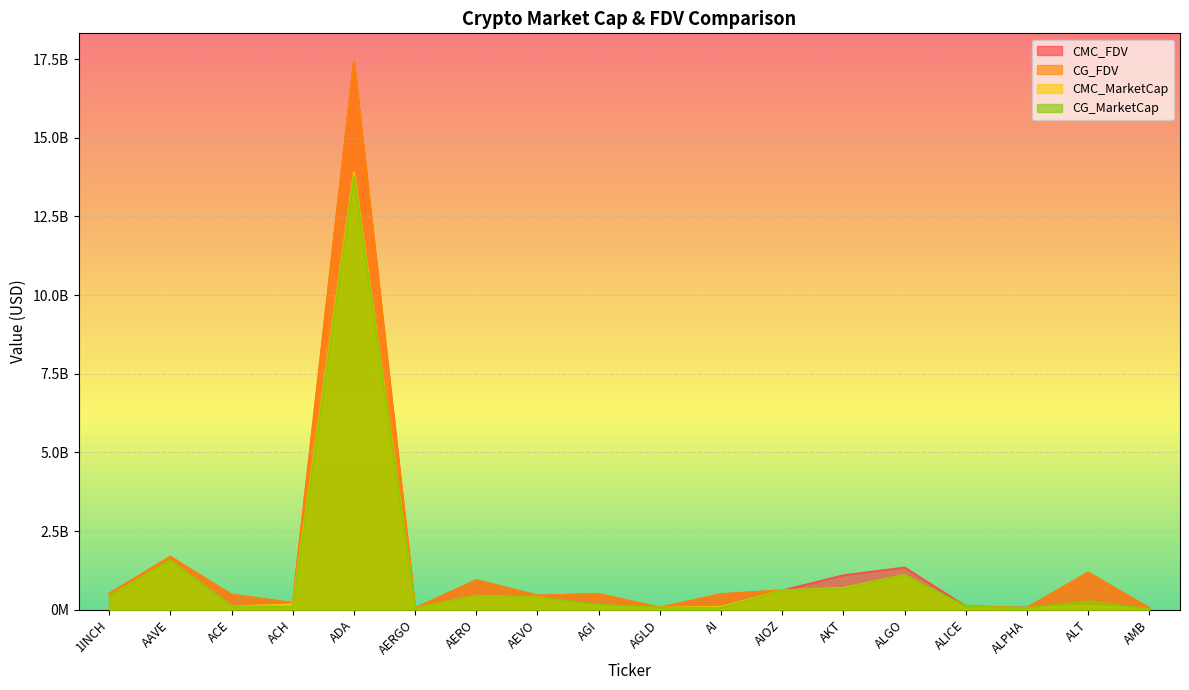

How many interior local valleys does the CG_MarketCap series have?

4